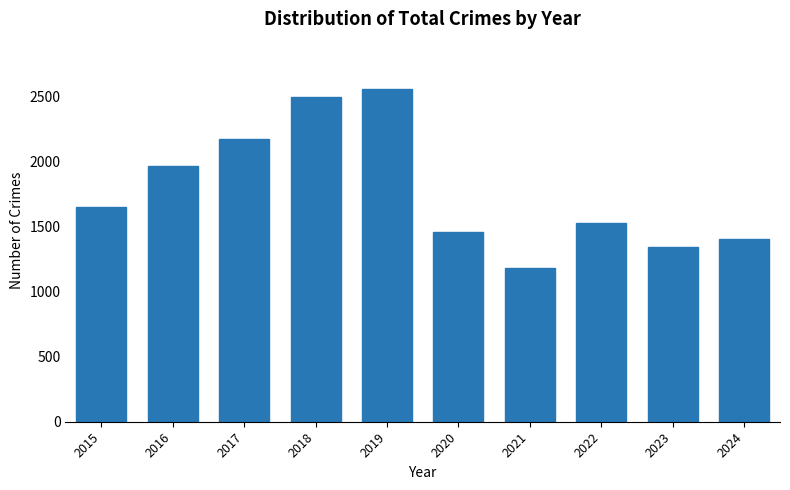

What is the difference between the maximum and second lowest values?

1218